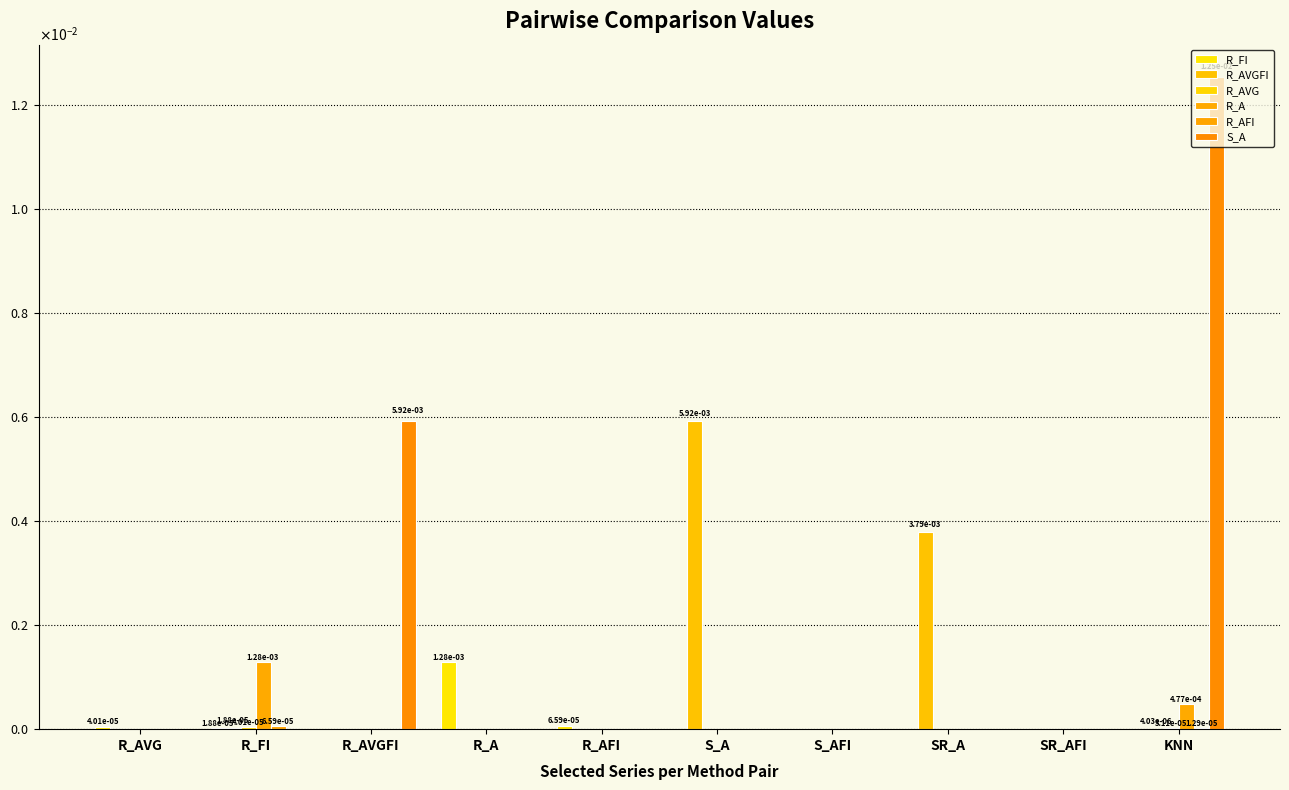

True or false: R_AFI has a value of 0.0 at R_A.

True